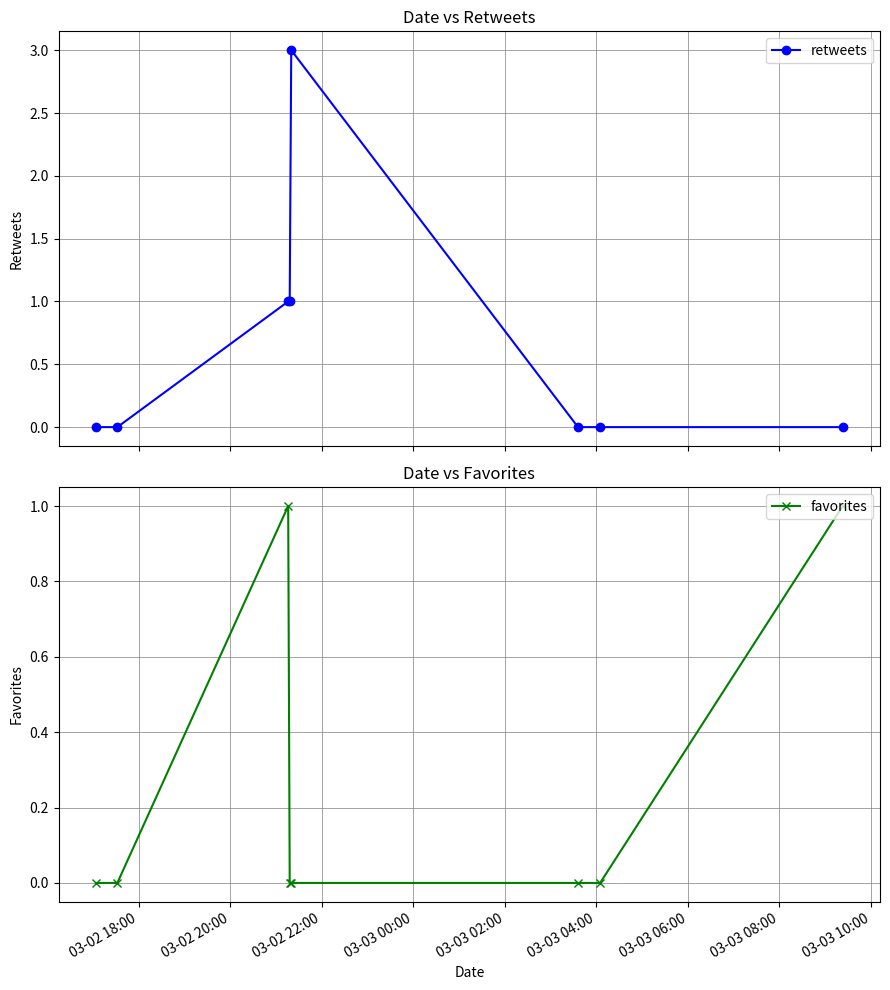

Which series has the largest total across all categories?

retweets